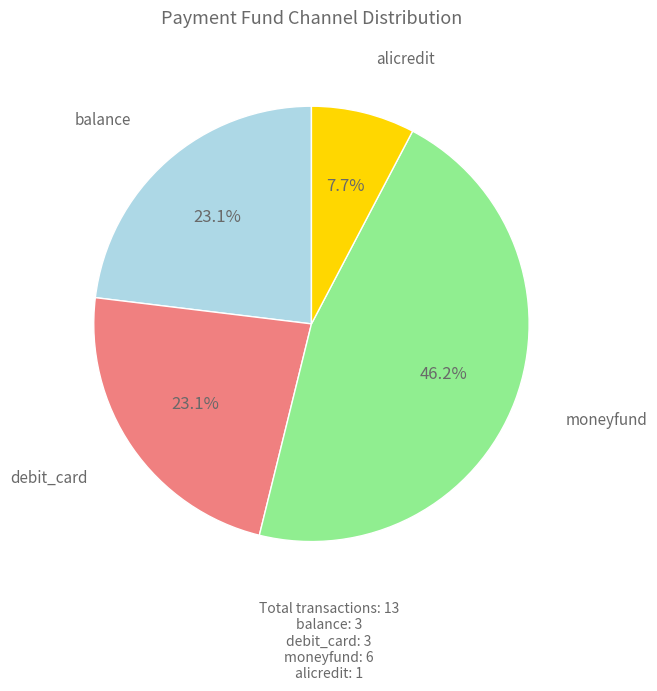

Is there any slice that represents more than half of the pie?

No